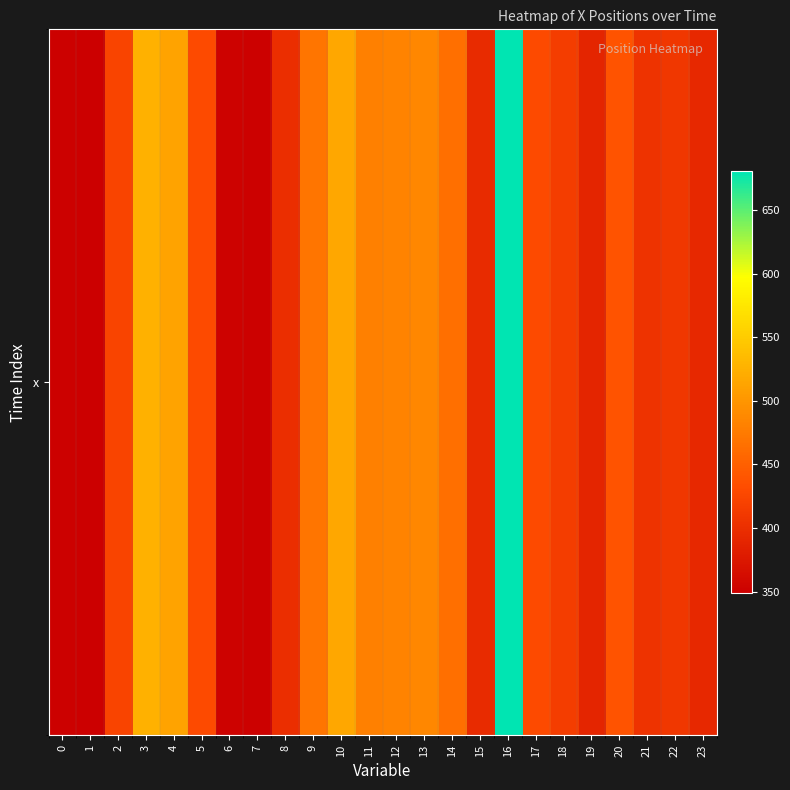

Rank the categories by value from highest to lowest.

16, 3, 10, 4, 13, 12, 11, 9, 14, 20, 5, 17, 2, 18, 22, 21, 8, 15, 23, 19, 6, 0, 7, 1